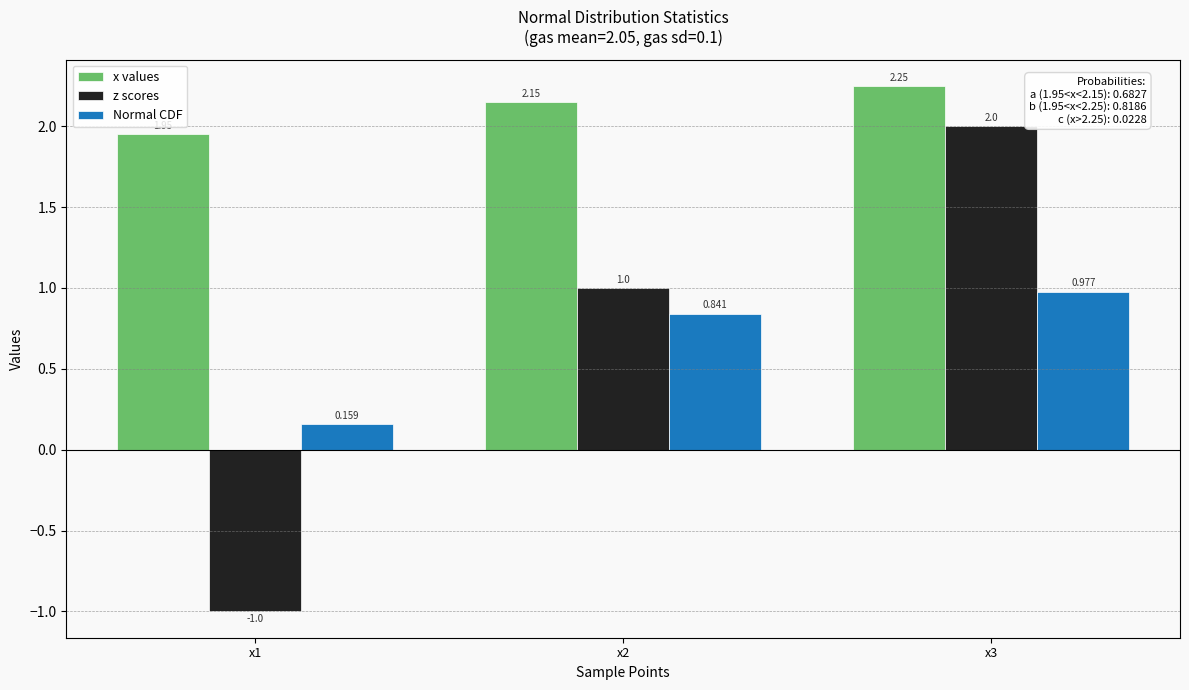

Is the value of Normal CDF at x2 greater than the value of z scores at x1?

Yes